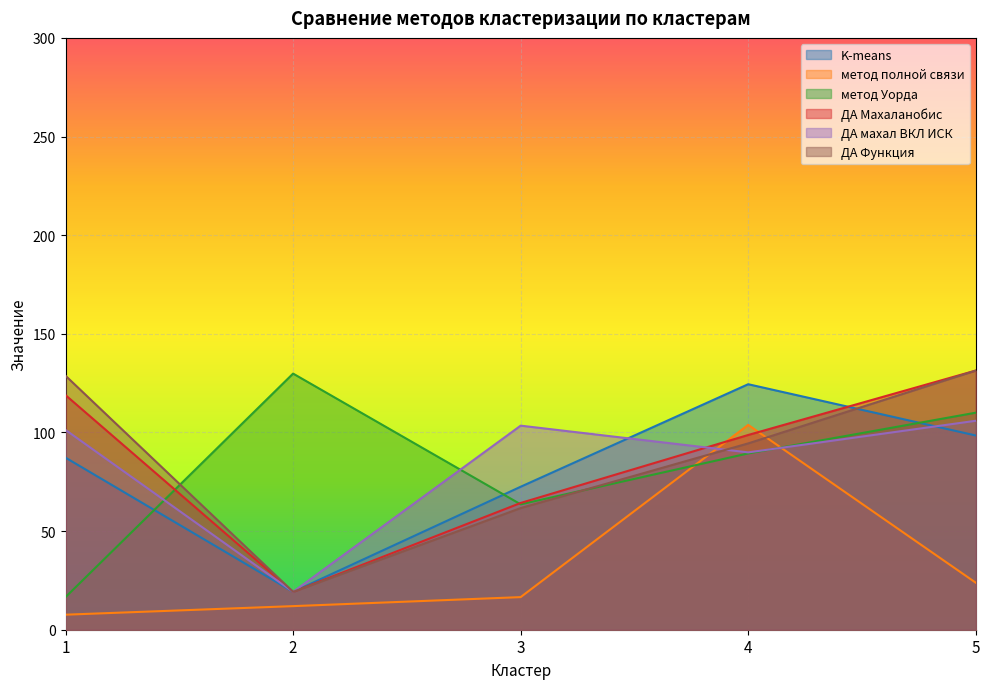

How many lines are shown in the chart?

6